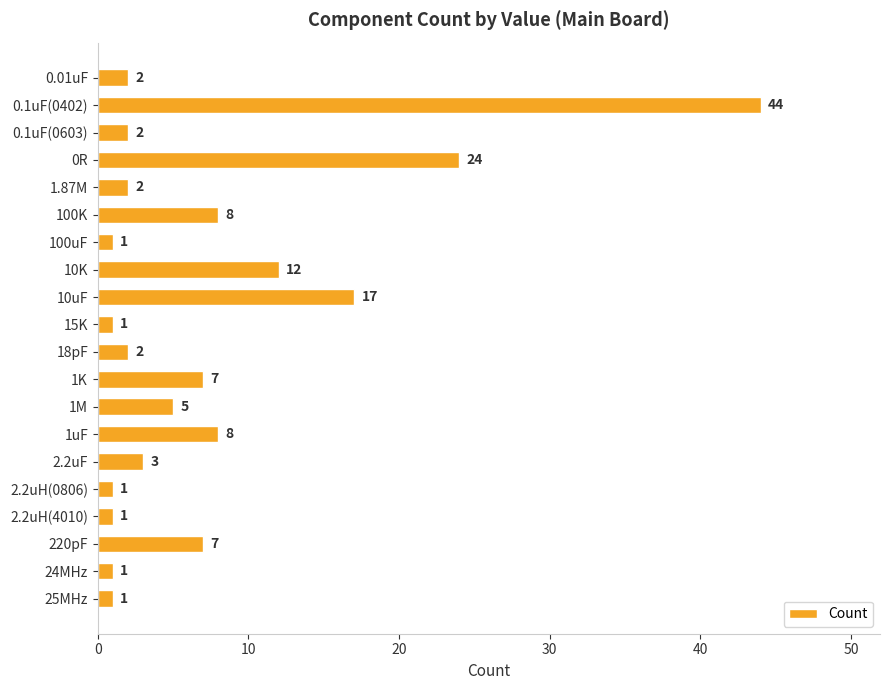

Does the chart contain stacked bars?

No